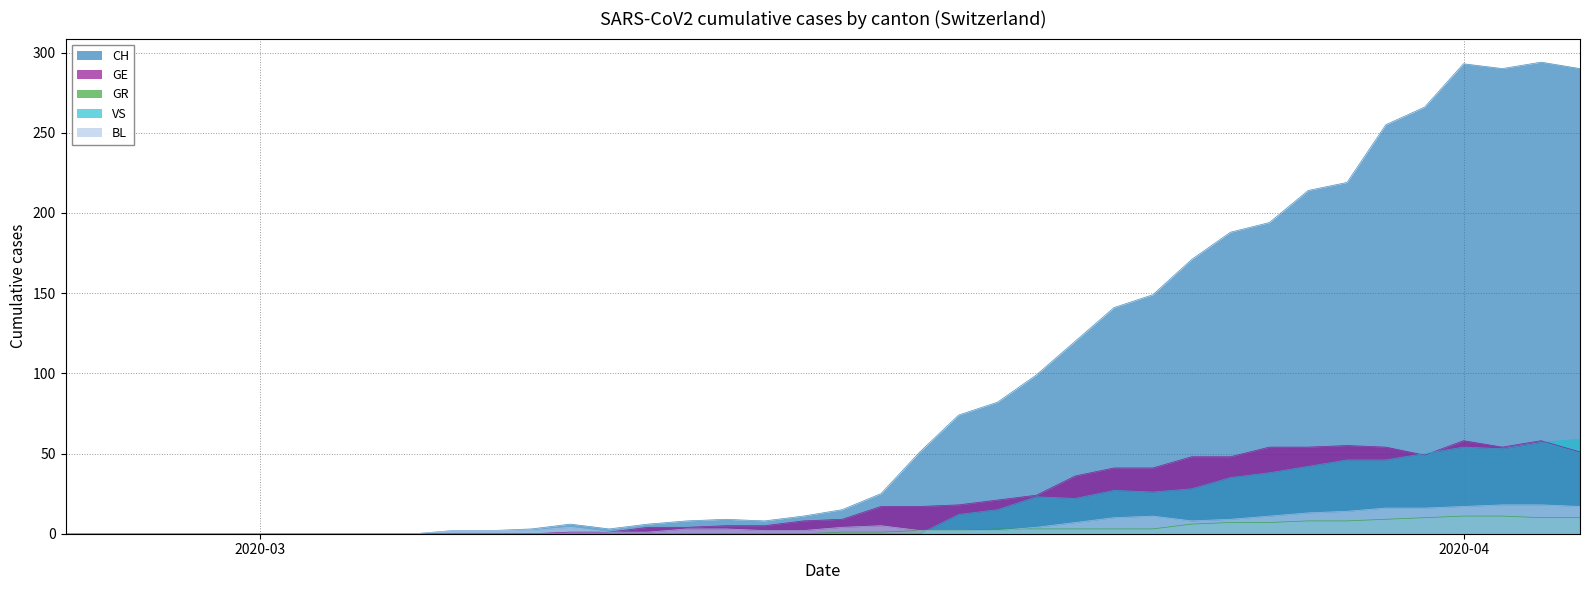

How many interior local peaks does the CH series have?

4